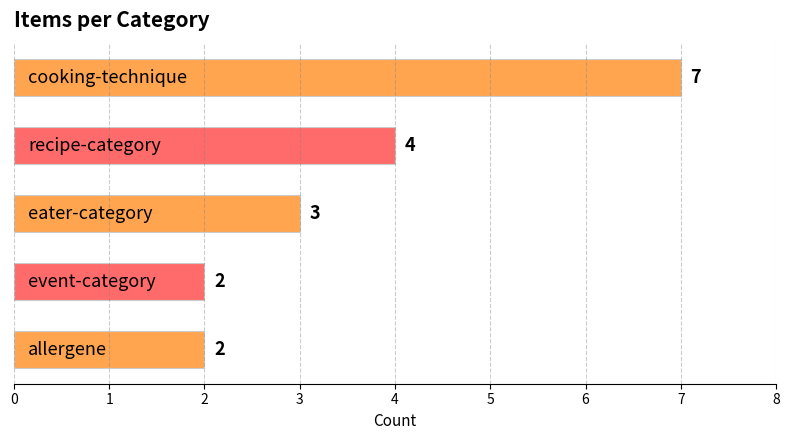

How many bars are there in total?

5